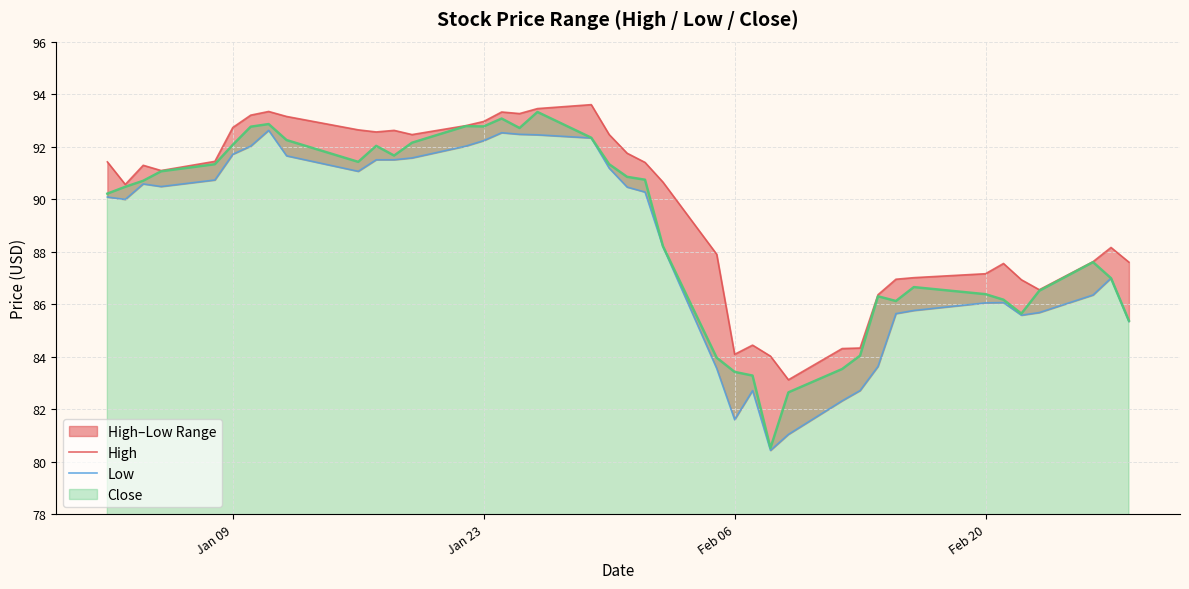

True or false: Low and High cross at least once.

False